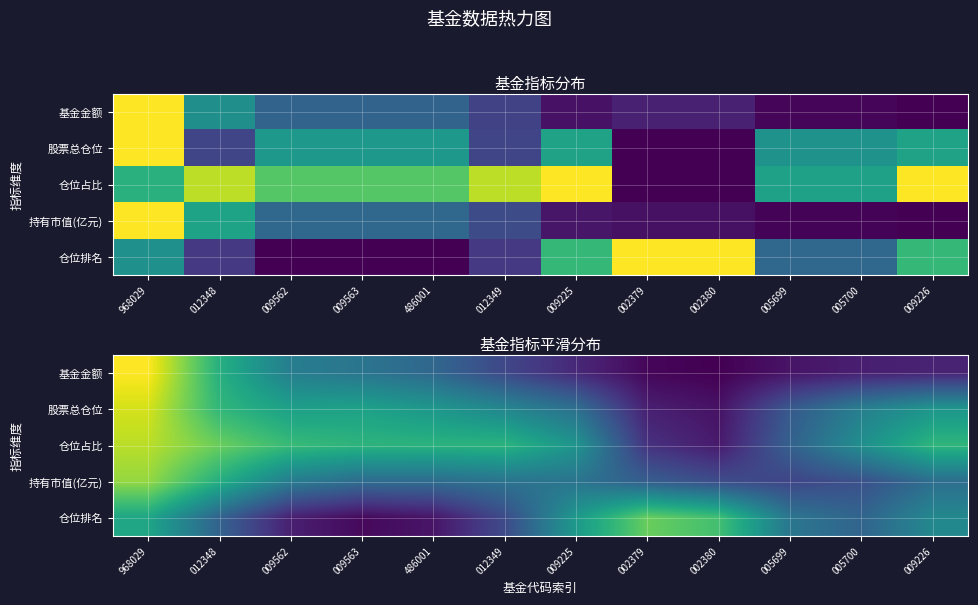

What is the minimum value shown in the chart?

0.1